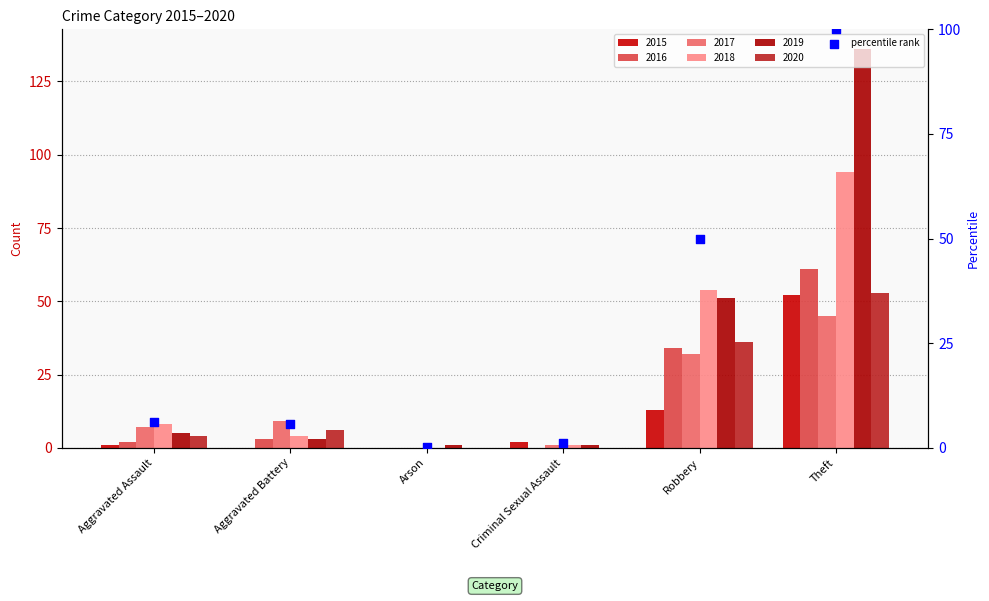

What is the change in value from Aggravated Assault to Robbery?

+43.8